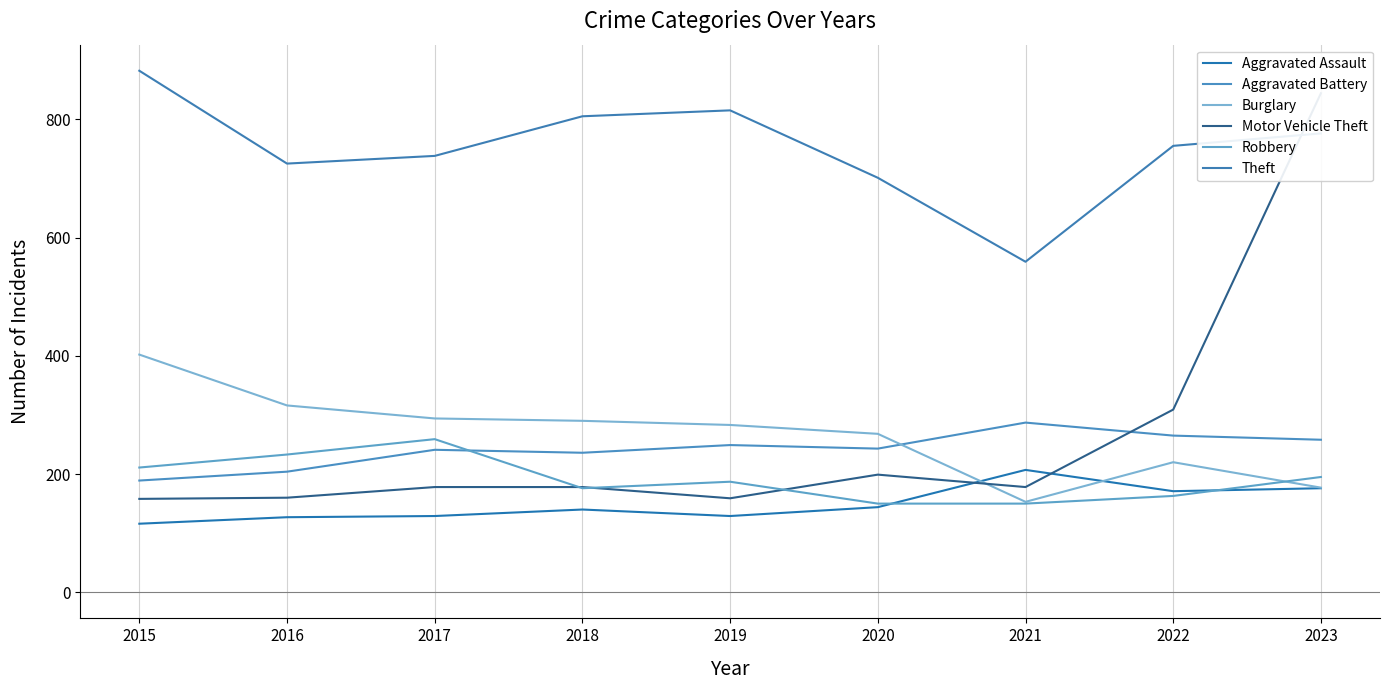

Is it true that Aggravated Battery equals 166 at 2022?

False